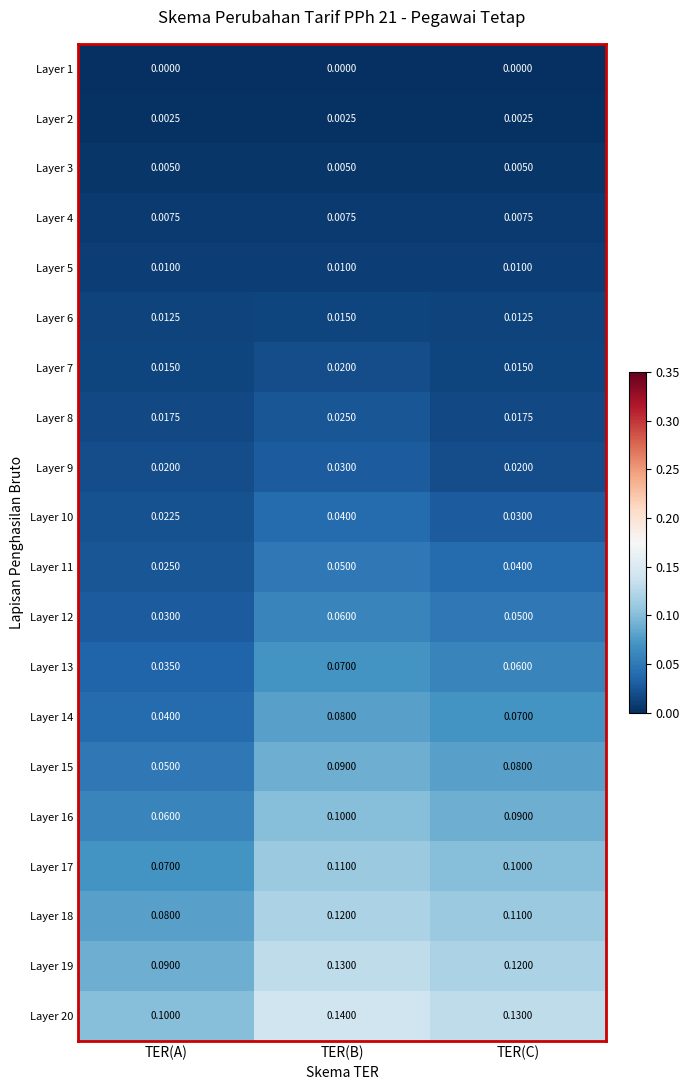

Rank the categories by Layer 10 value from lowest to highest.

TER(A), TER(C), TER(B)